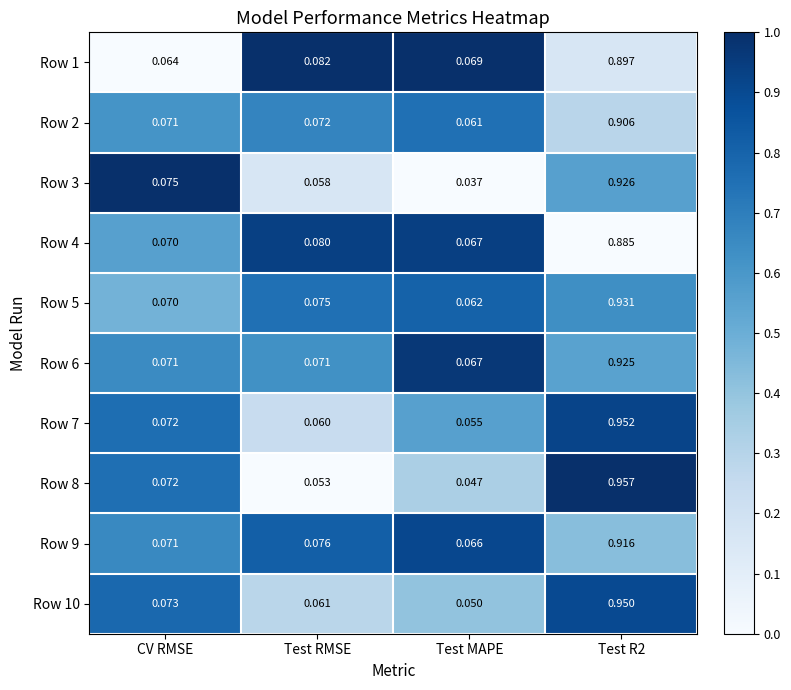

Which series has the largest total across all categories?

Row 7